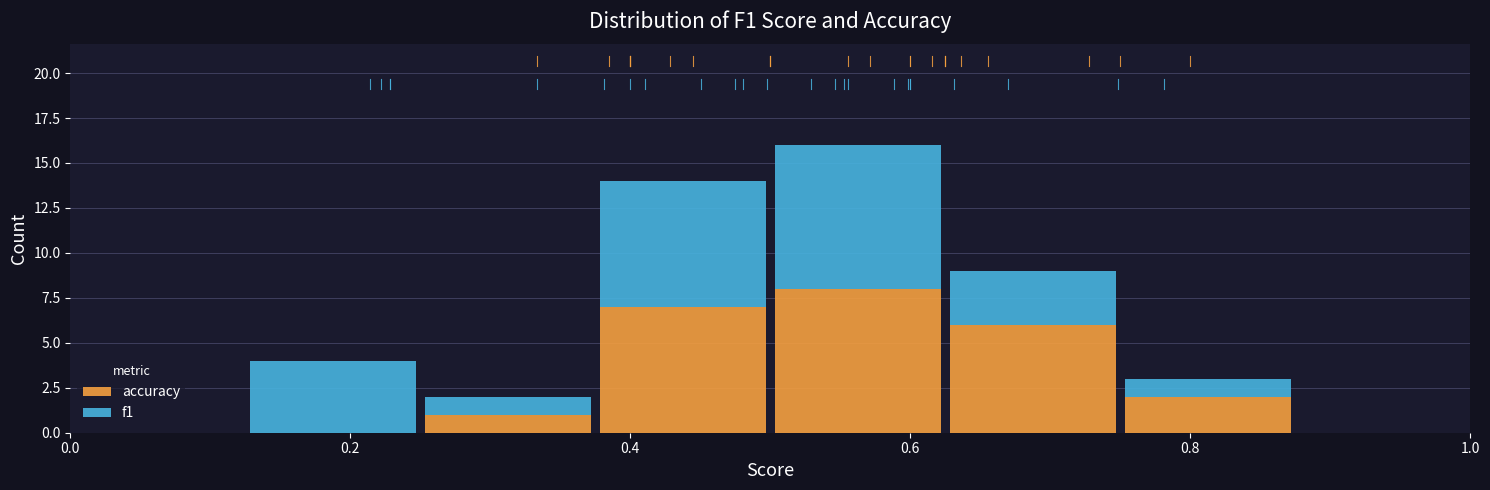

Reading left to right, transcribe this chart: for each stacked bar, give the range it covers on the x-axis and its total height. Neither the bar edges nor the heights are printed on the chart, so give them approximately, as read against the axes.

0.000 to 0.125: 0
0.125 to 0.250: 4
0.250 to 0.375: 2
0.375 to 0.500: 14
0.500 to 0.625: 16
0.625 to 0.750: 9
0.750 to 0.875: 3
0.875 to 1.000: 0